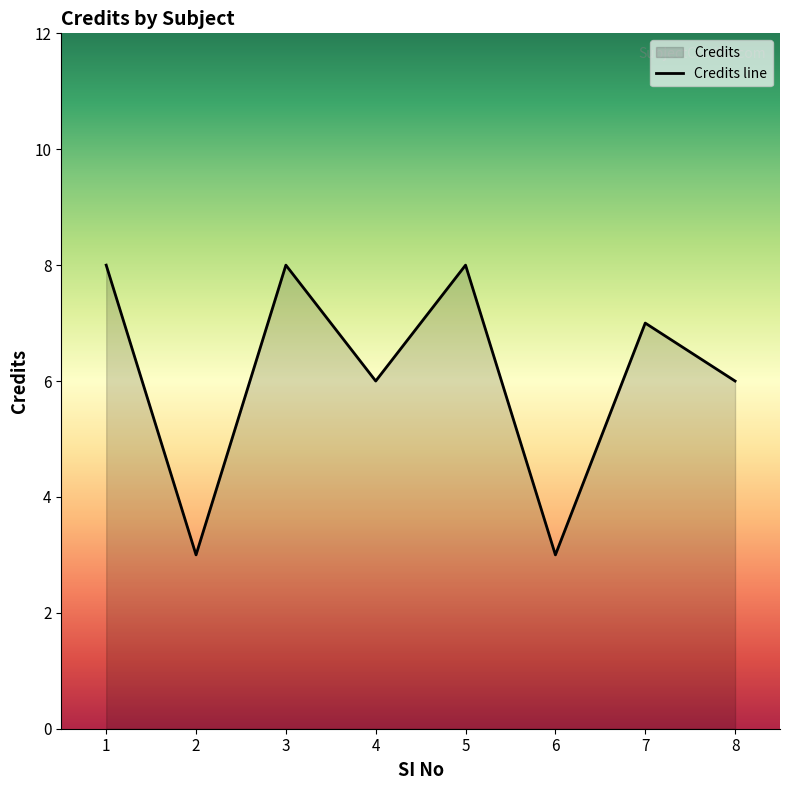

True or false: the data shows 4 at 2.

False